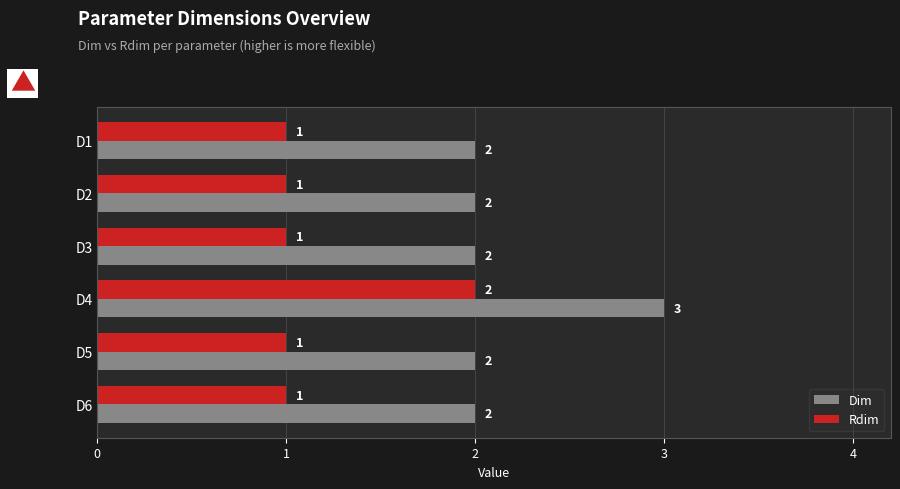

What is the total value across all series at D5?

3